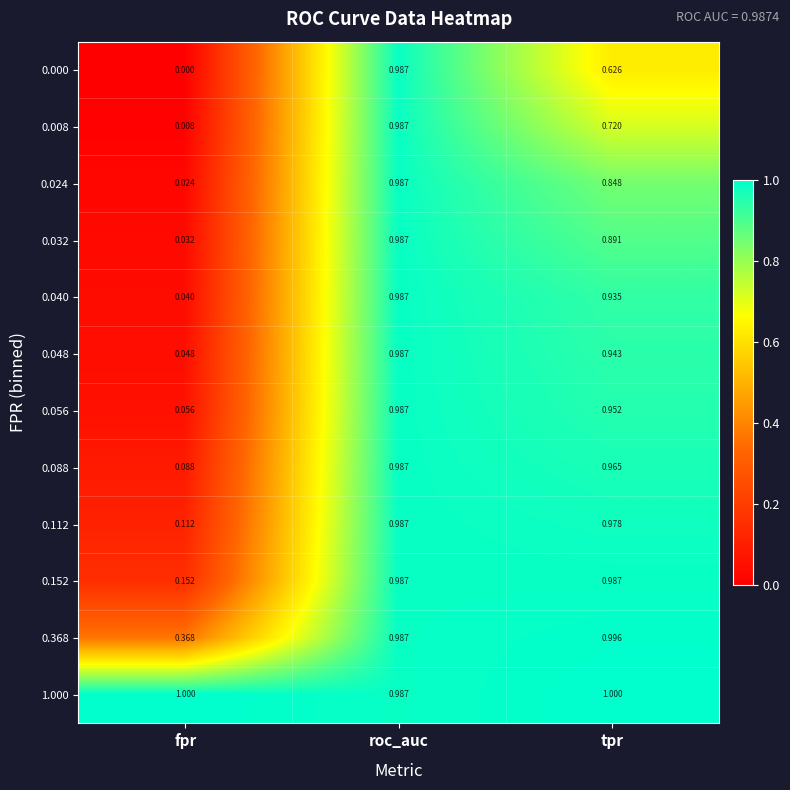

List the labels in order of 0.024 value, smallest first.

fpr, tpr, roc_auc